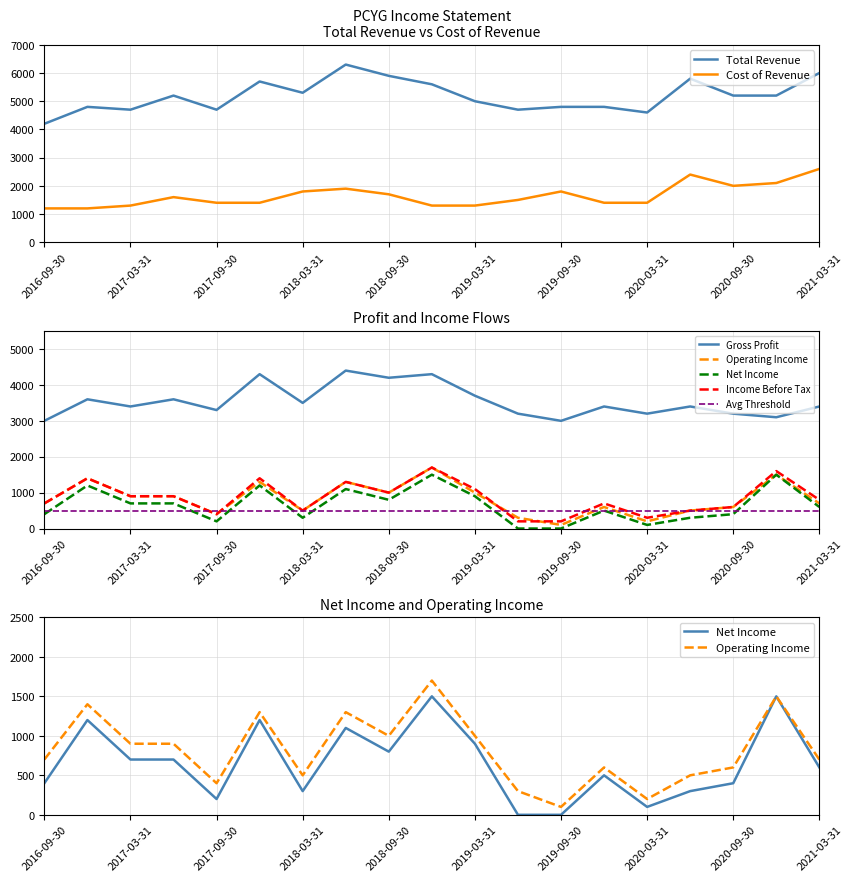

At which category does the chart reach its peak across all series?

7